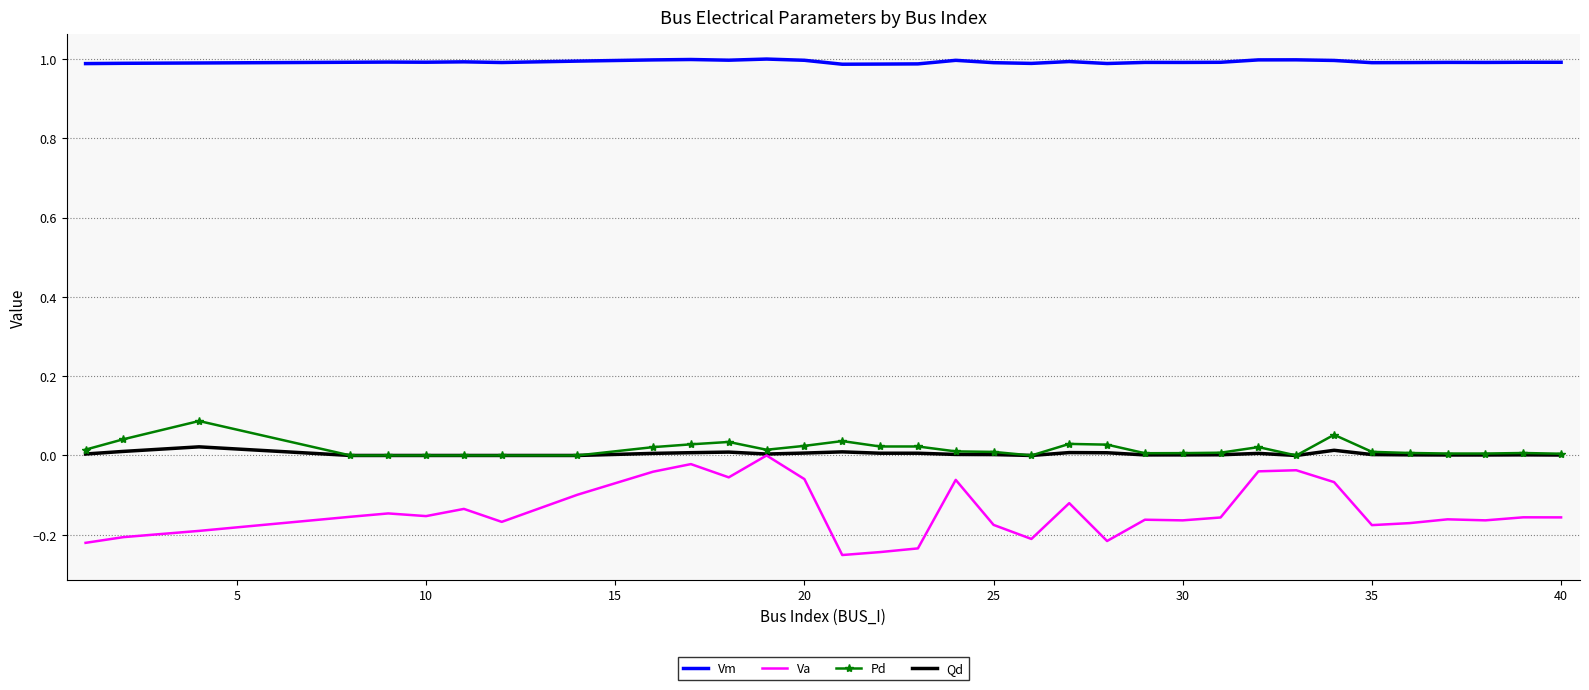

Which series has the largest total across all categories?

Vm